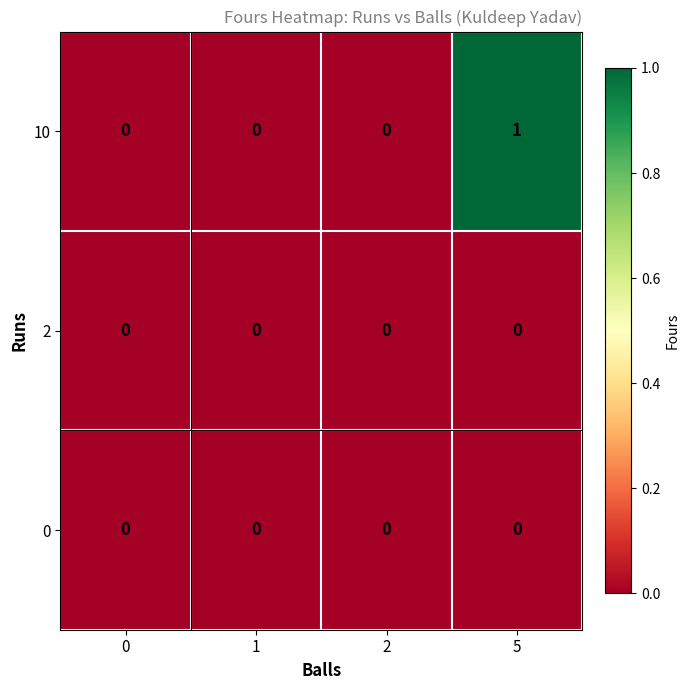

How many series are shown in this chart?

3